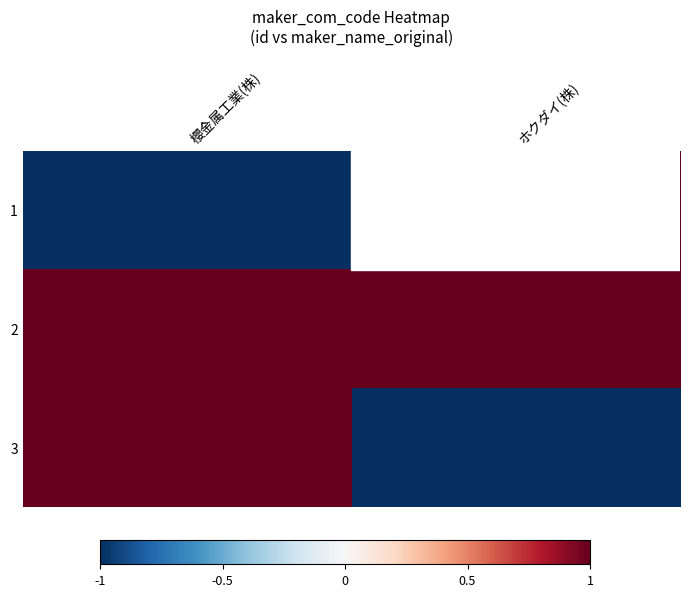

Reading left to right, what are all the values shown in this chart?

1: 櫻金属工業(株)=-1	ホクダイ(株)=1
2: 櫻金属工業(株)=1	ホクダイ(株)=1
3: 櫻金属工業(株)=1	ホクダイ(株)=-1